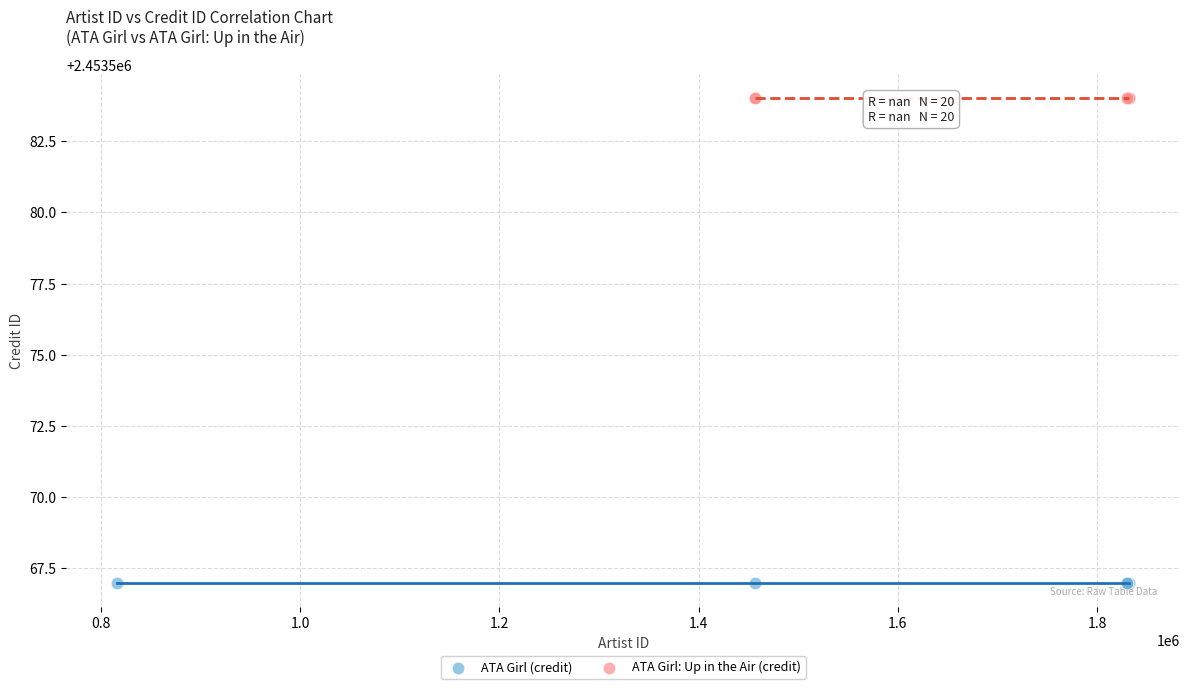

Which series contains the lowest Y value?

ATA Girl (credit)